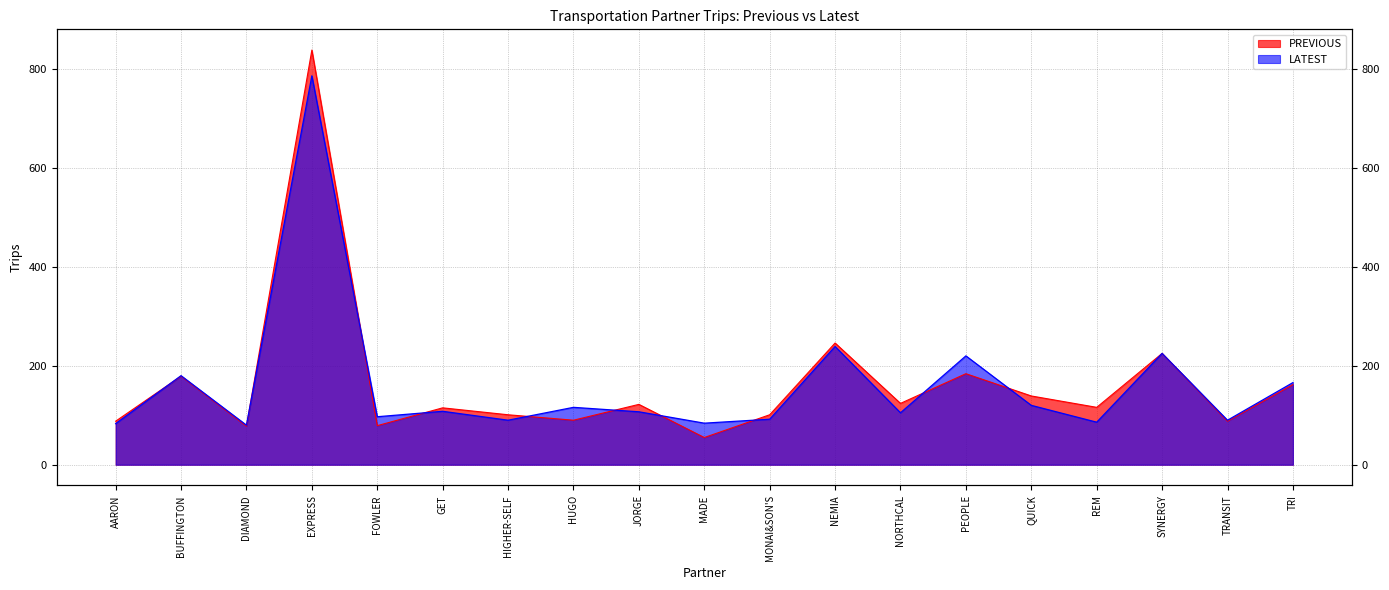

At which category is the sum across all series the highest?

EXPRESS